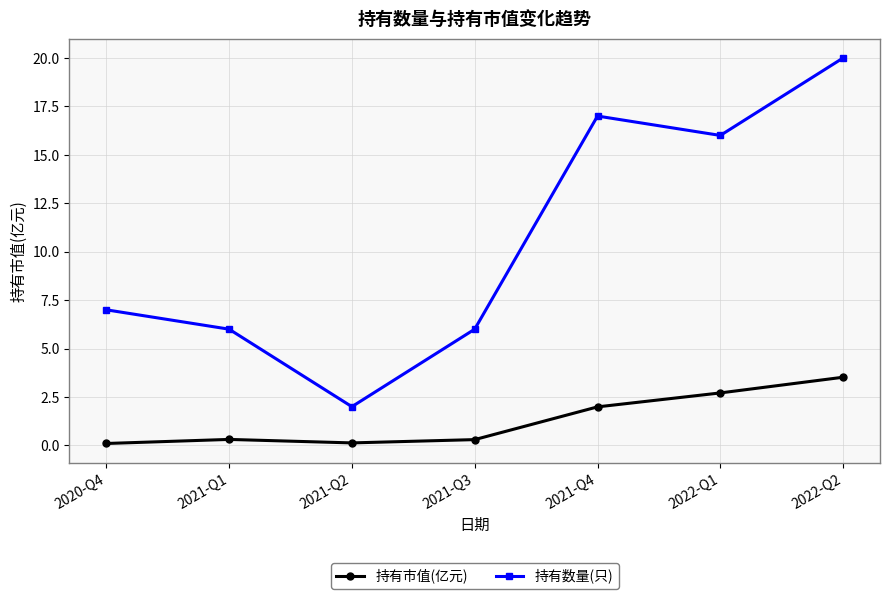

The value of 持有市值(亿元) at 2020-Q4 is 0.1. True or false?

True